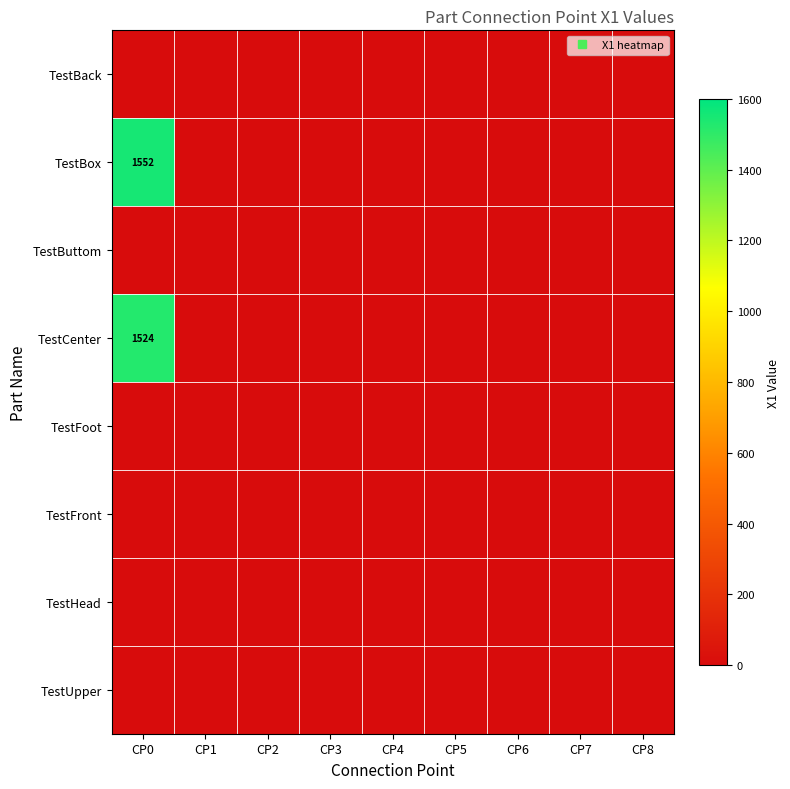

Count the number of categories in the chart.

9